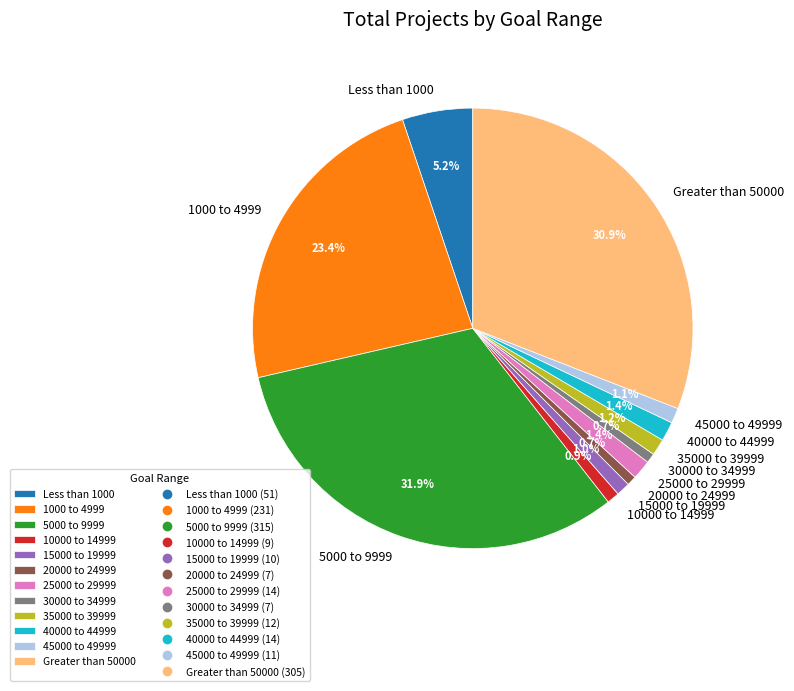

What is the largest slice in the pie chart?

5000 to 9999